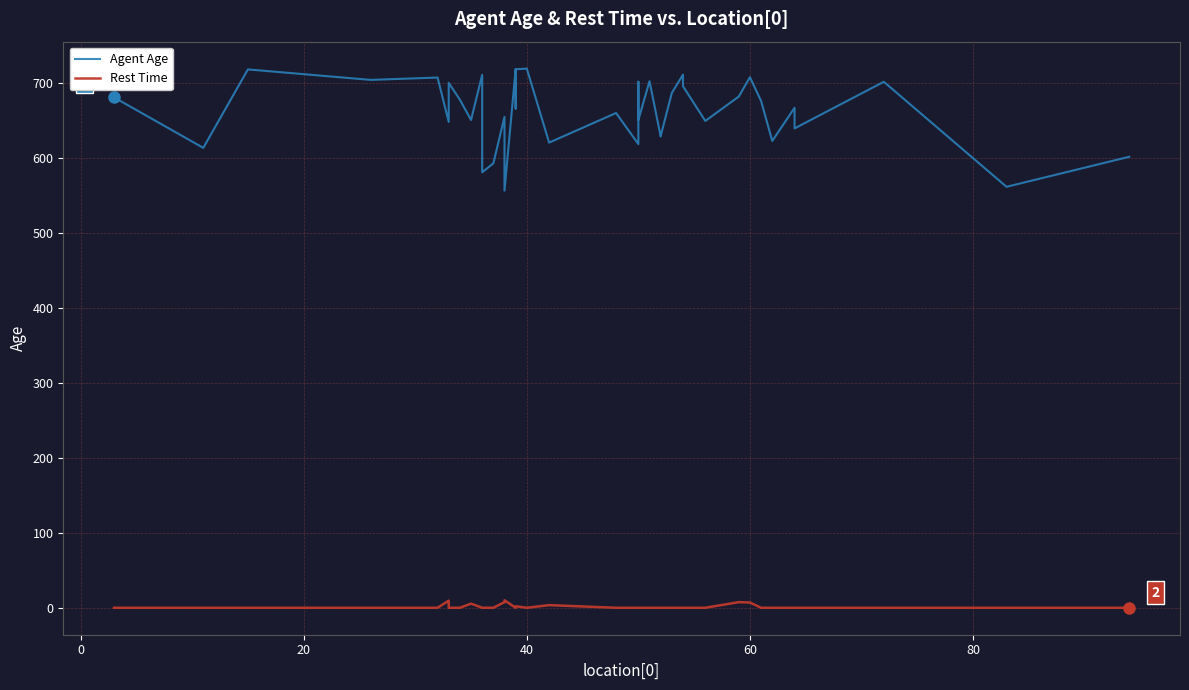

How many values in the Rest Time series exceed 0?

8